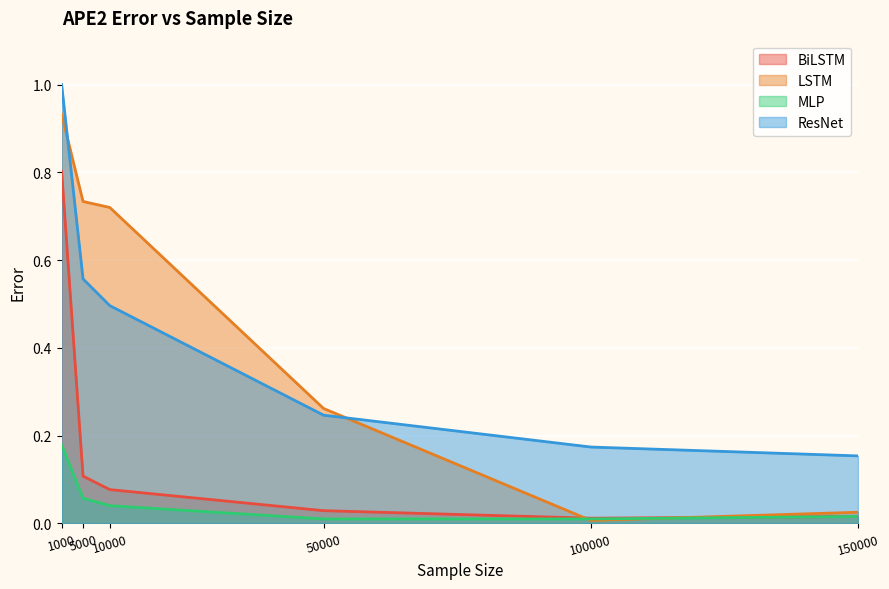

True or false: LSTM has a value of 0.5 at 50000.

False